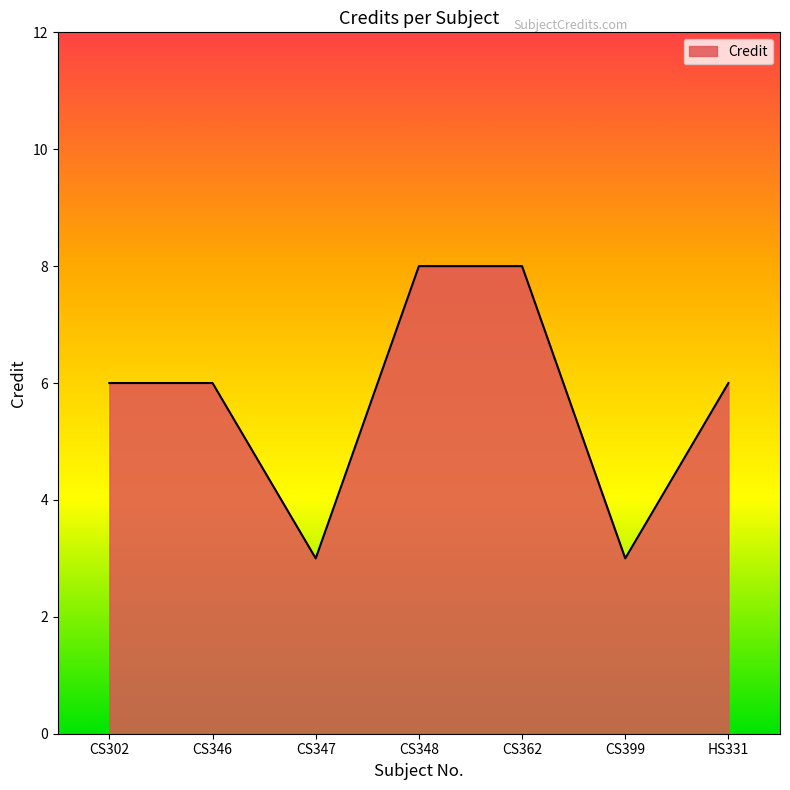

What position from the right is HS331?

1